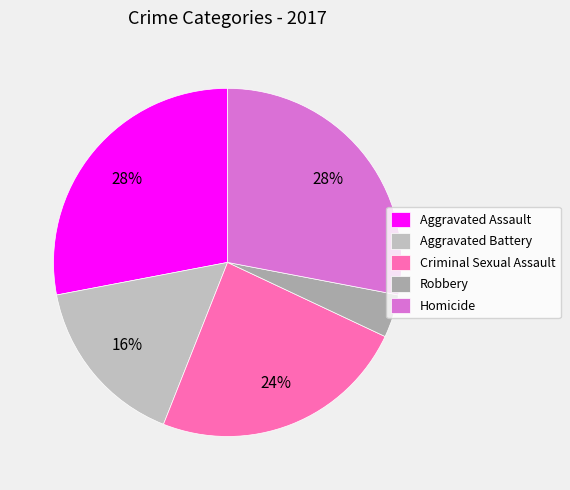

Is there a majority slice in this chart?

No